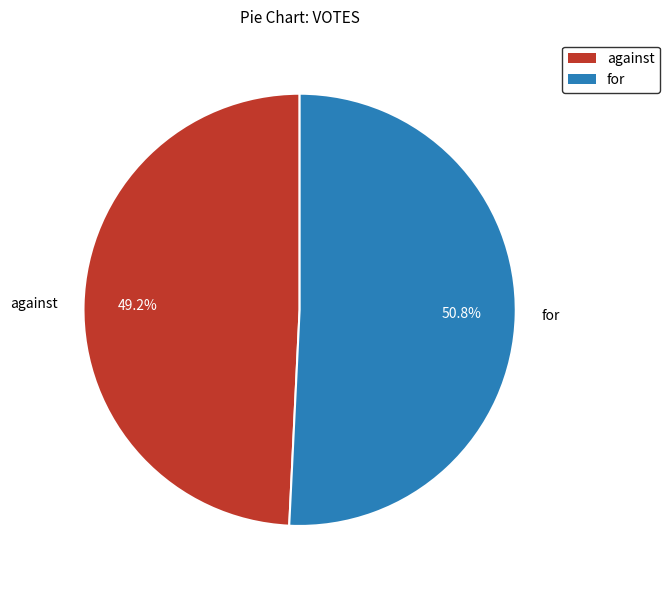

Does any single category account for the majority?

Yes